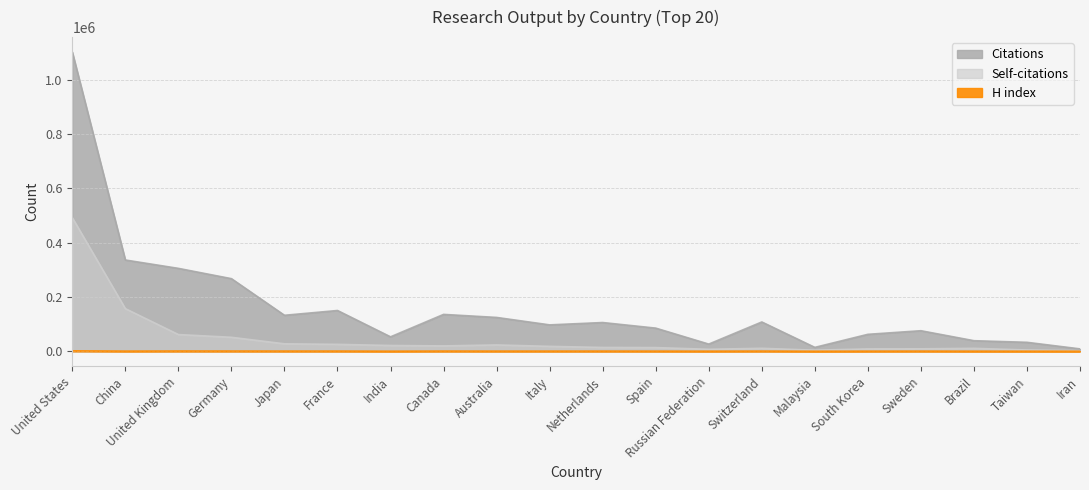

Reading left to right, extract all data points from this chart.

Citations: 1101963	336097	305282	267400	132483	150111	53106	135750	124571	97174	105802	85219	26377	107853	14272	62366	75650	38901	32952	8748
Self-citations: 491889	156944	61557	51419	27433	25471	21262	19721	23304	18040	14044	13542	7269	10907	3976	8643	8989	10745	4716	2114
H index: 1513	505	863	768	639	629	250	630	511	508	545	435	283	567	107	337	464	273	223	97